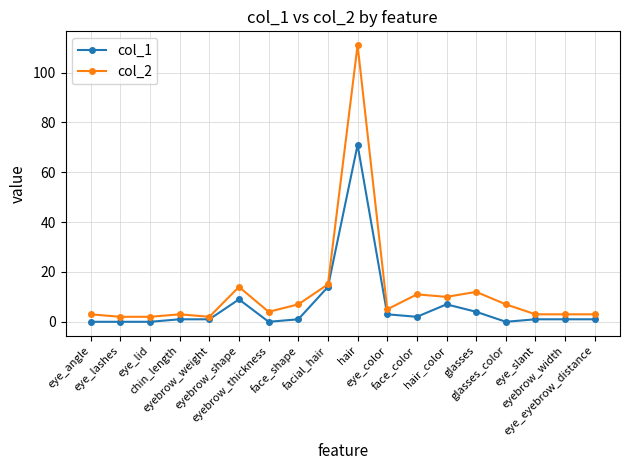

Reading right to left, extract all data points from this chart.

col_1: eye_eyebrow_distance=1	eyebrow_width=1	eye_slant=1	glasses_color=0	glasses=4	hair_color=7	face_color=2	eye_color=3	hair=71	facial_hair=14	face_shape=1	eyebrow_thickness=0	eyebrow_shape=9	eyebrow_weight=1	chin_length=1	eye_lid=0	eye_lashes=0	eye_angle=0
col_2: eye_eyebrow_distance=3	eyebrow_width=3	eye_slant=3	glasses_color=7	glasses=12	hair_color=10	face_color=11	eye_color=5	hair=111	facial_hair=15	face_shape=7	eyebrow_thickness=4	eyebrow_shape=14	eyebrow_weight=2	chin_length=3	eye_lid=2	eye_lashes=2	eye_angle=3